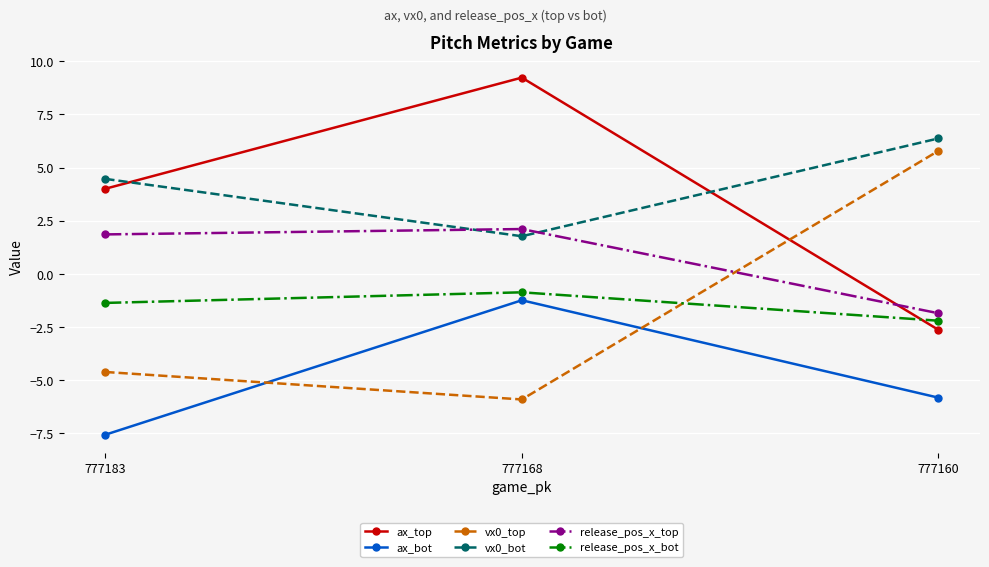

What is the spread (max minus min) of values at 777183?

12.0